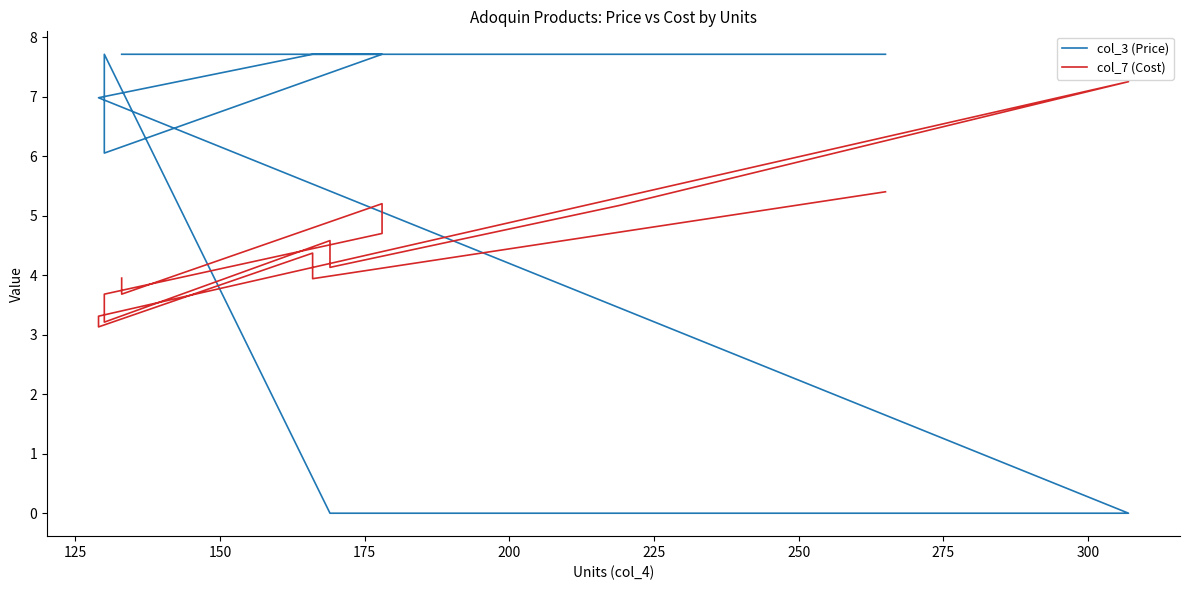

Reading right to left, extract all data points from this chart.

col_3 (Price): 7.7	7.7	7.7	7.0	7.0	0.0	0.0	0.0	0.0	7.7	6.0	7.7	7.7	7.7	7.7
col_7 (Cost): 5.4	3.9	4.4	3.1	3.3	7.2	5.2	4.1	4.6	3.2	3.7	4.7	5.2	3.7	4.0